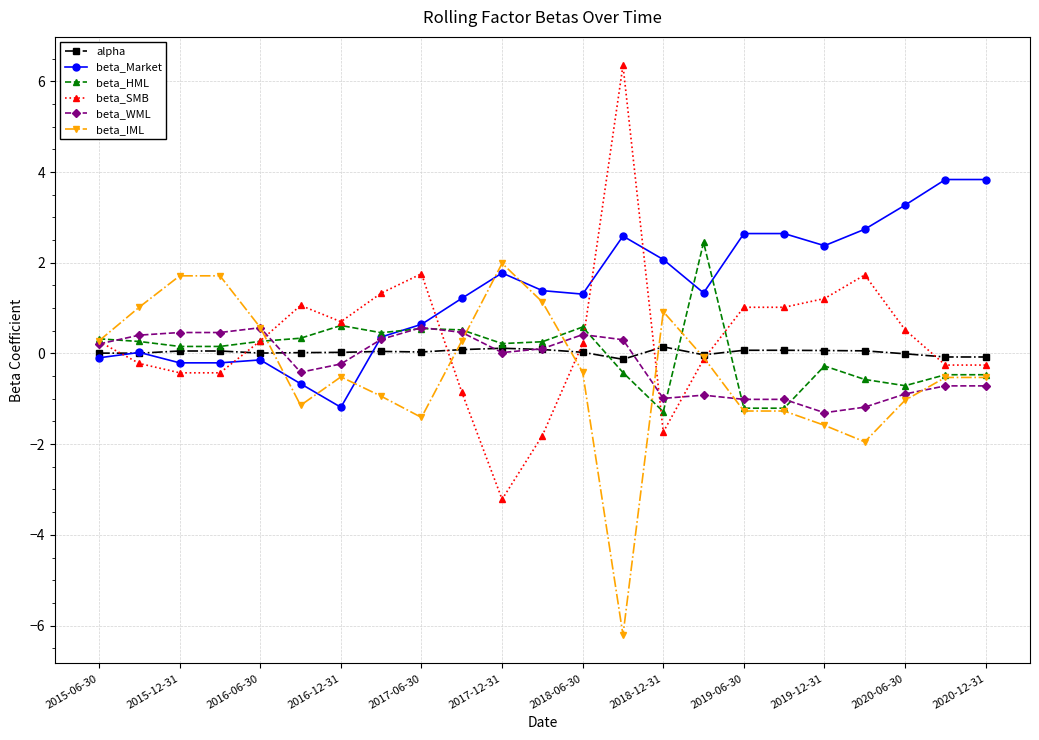

What is the lowest value of the beta_IML series?

-6.2